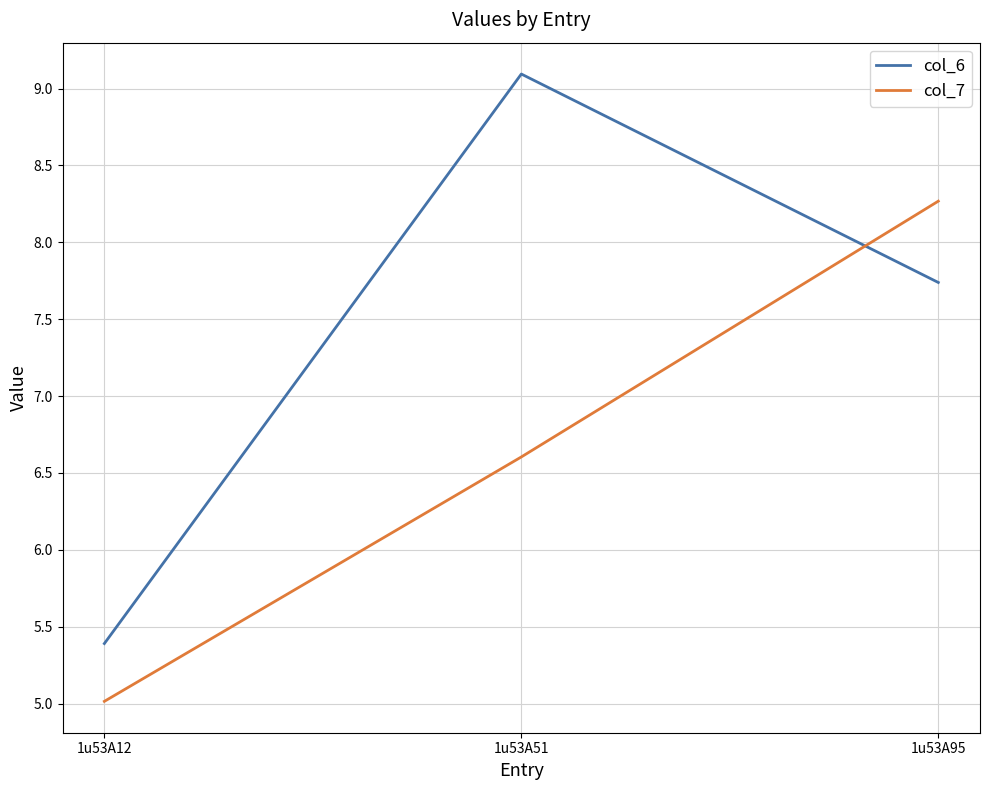

At which category is the sum across all series the highest?

1u53A95